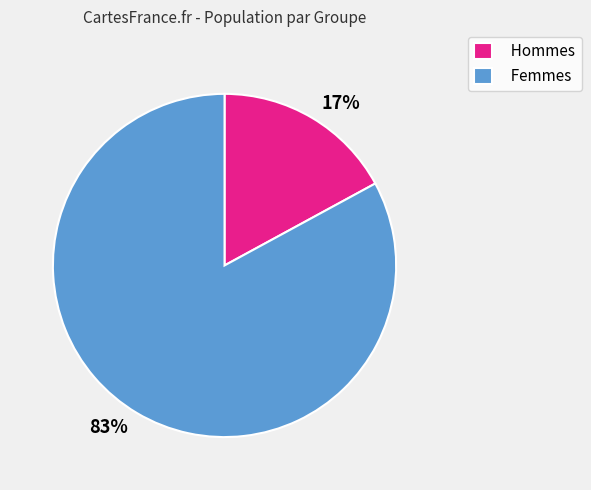

The 83% slice represents 78% of the pie. True or false?

False